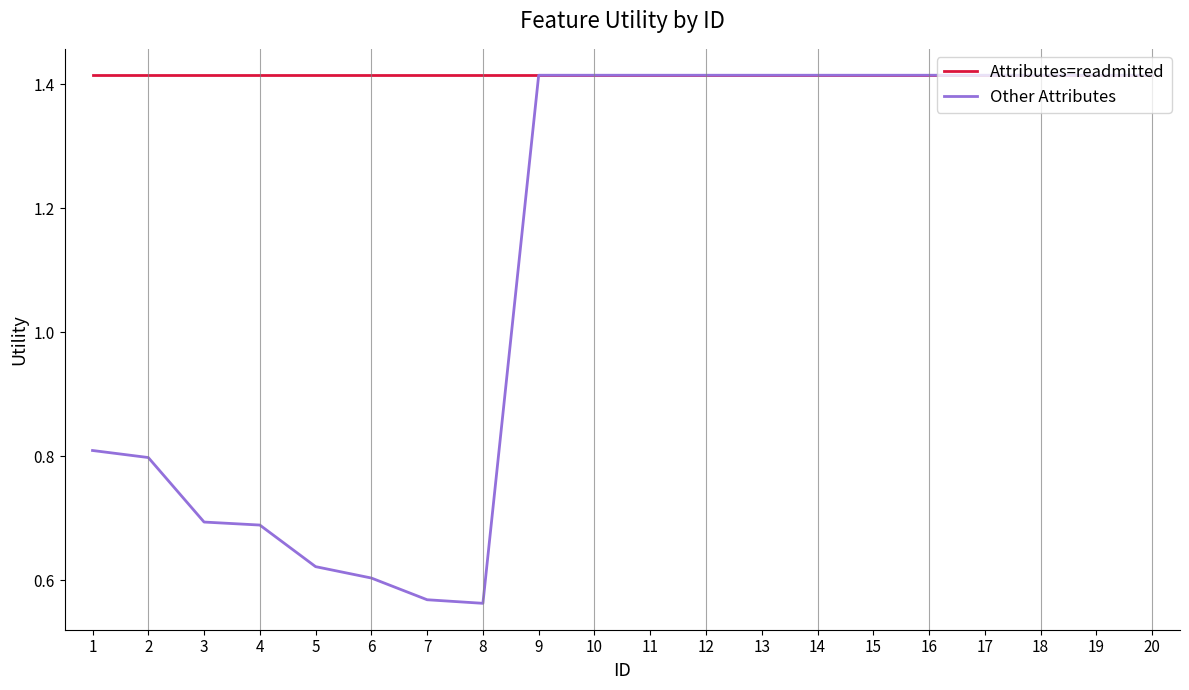

Which series has the widest spread of values?

Other Attributes